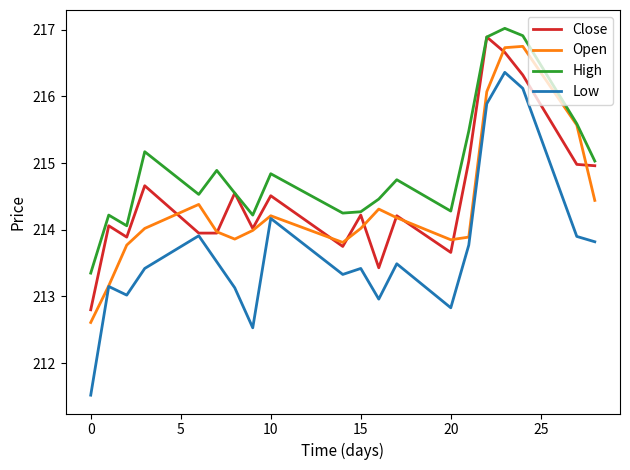

Which series has the largest range (max minus min)?

Low